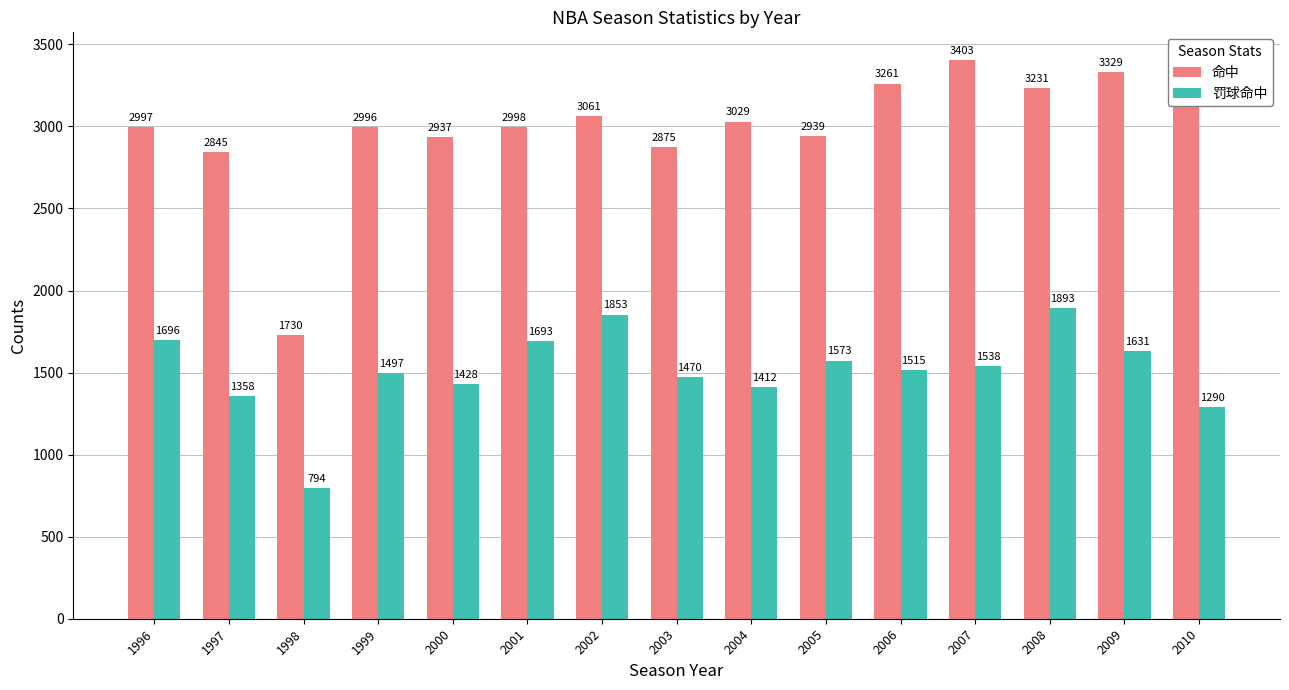

What value does the 罚球命中 series have at 2007?

1538